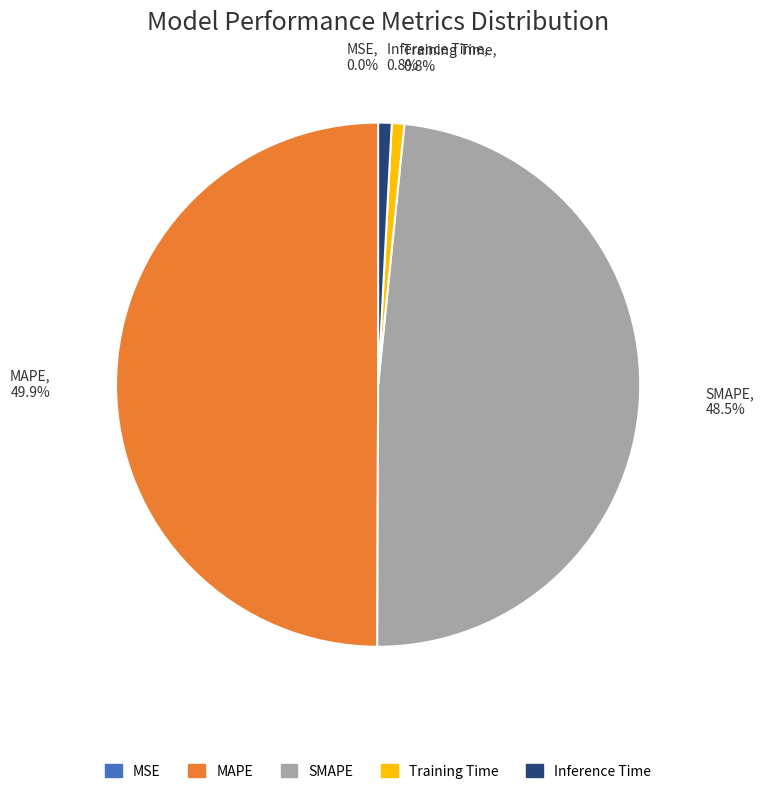

Which category has the biggest portion of the pie?

MAPE